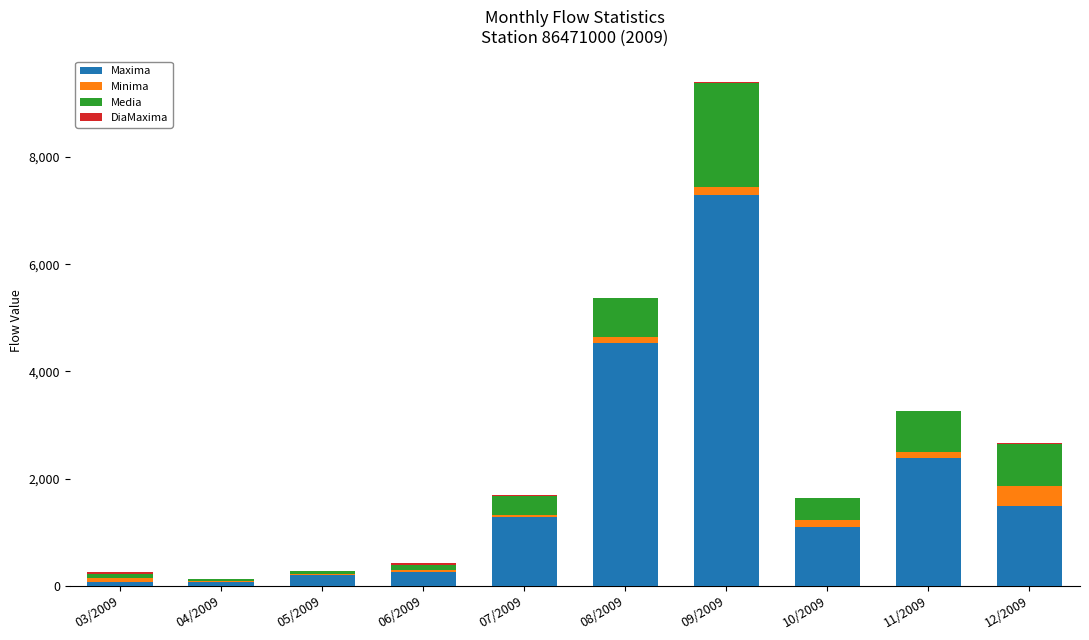

At which label does Maxima reach its peak?

09/2009